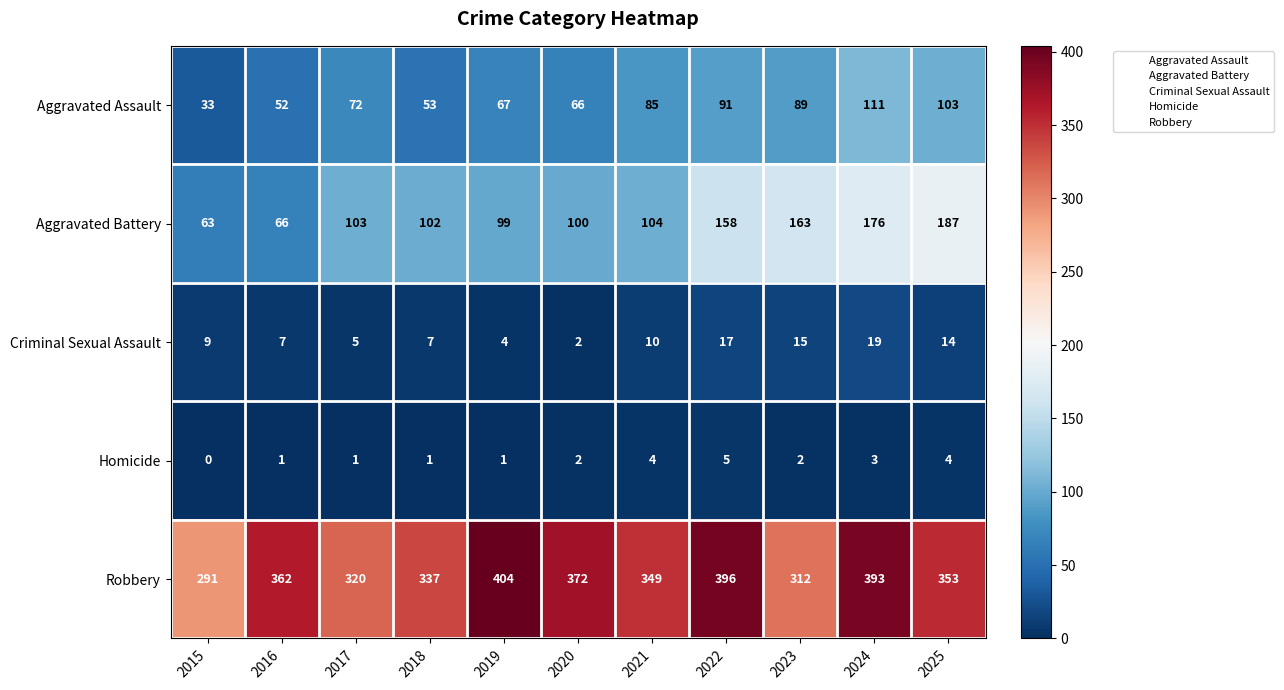

What is the maximum value shown in the chart?

404